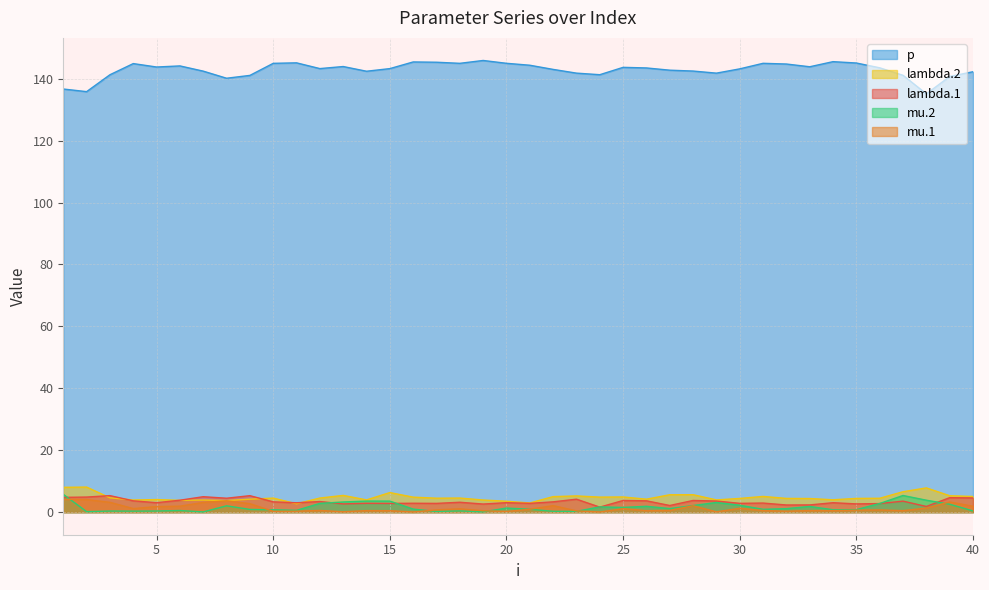

Does the chart display data point markers on the line(s)?

No